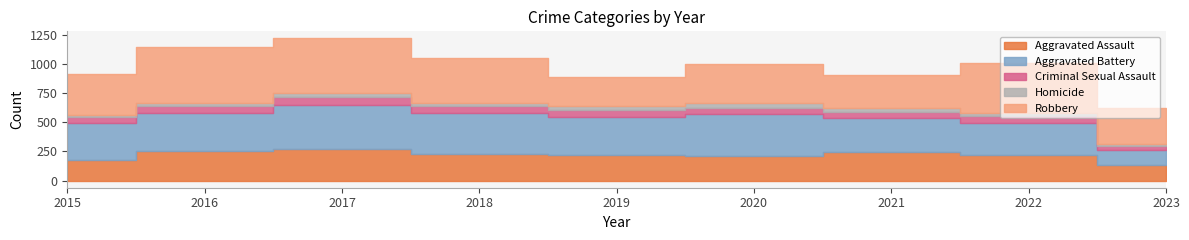

How many interior local valleys does the Homicide series have?

1